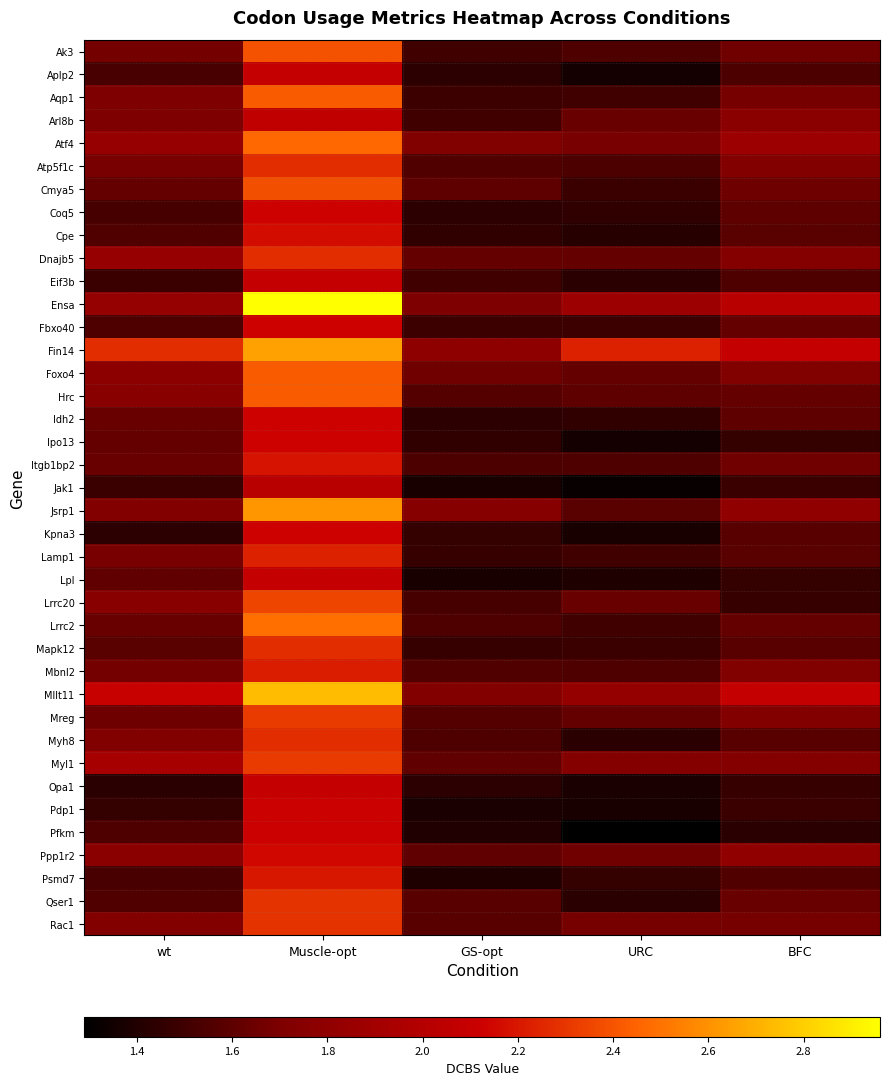

Which series changed the most between GS-opt and URC?

Fin14